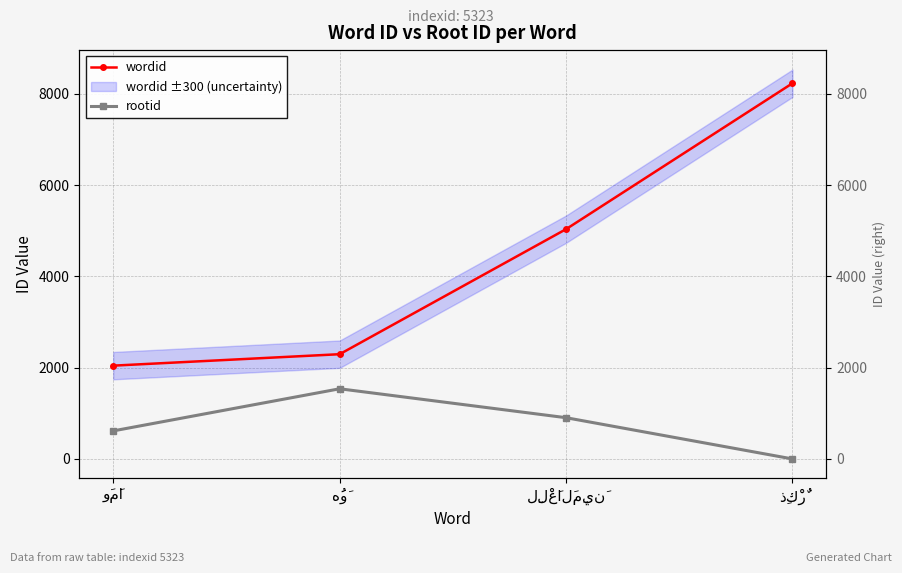

List the labels in order of rootid value, smallest first.

ذِكْرٌ, وَمَا, لِلْعَالَمِينَ, هُوَ